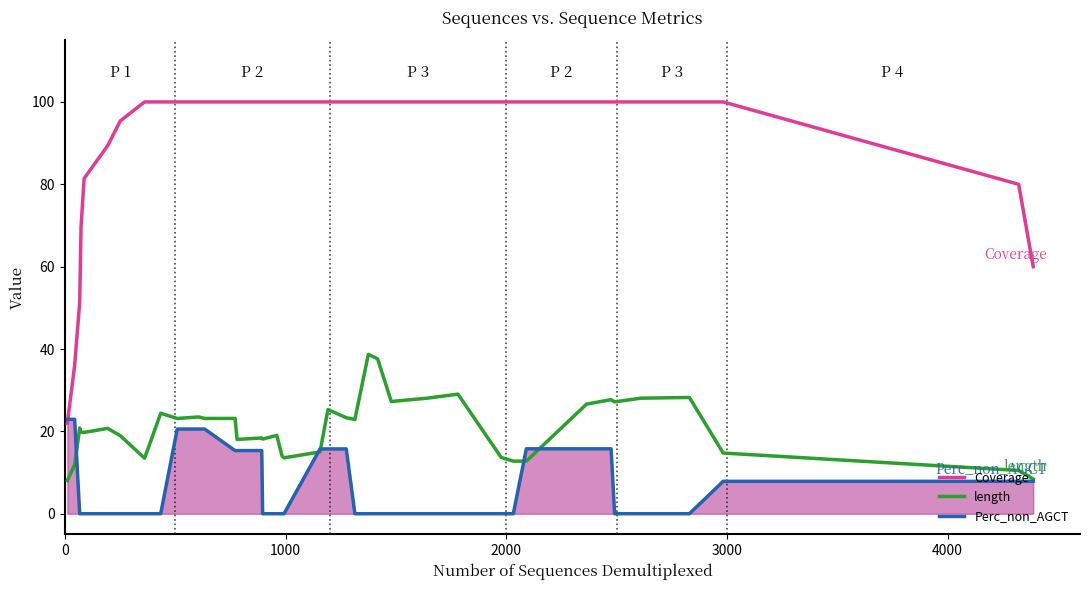

True or false: length and Coverage intersect in this chart.

False